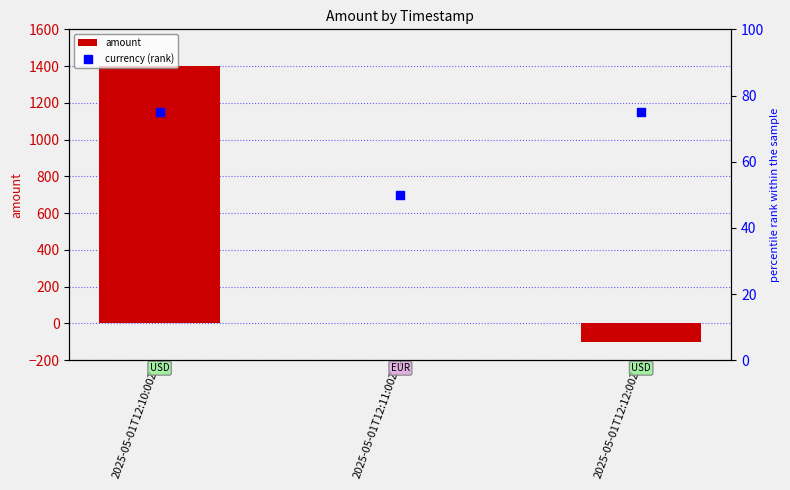

What are all the series names shown in the legend?

amount, currency (rank)